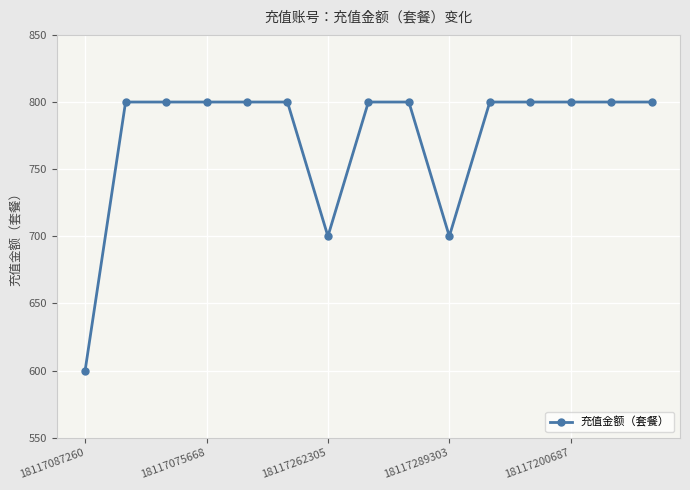

What is the value of the 12th point from the left?

800